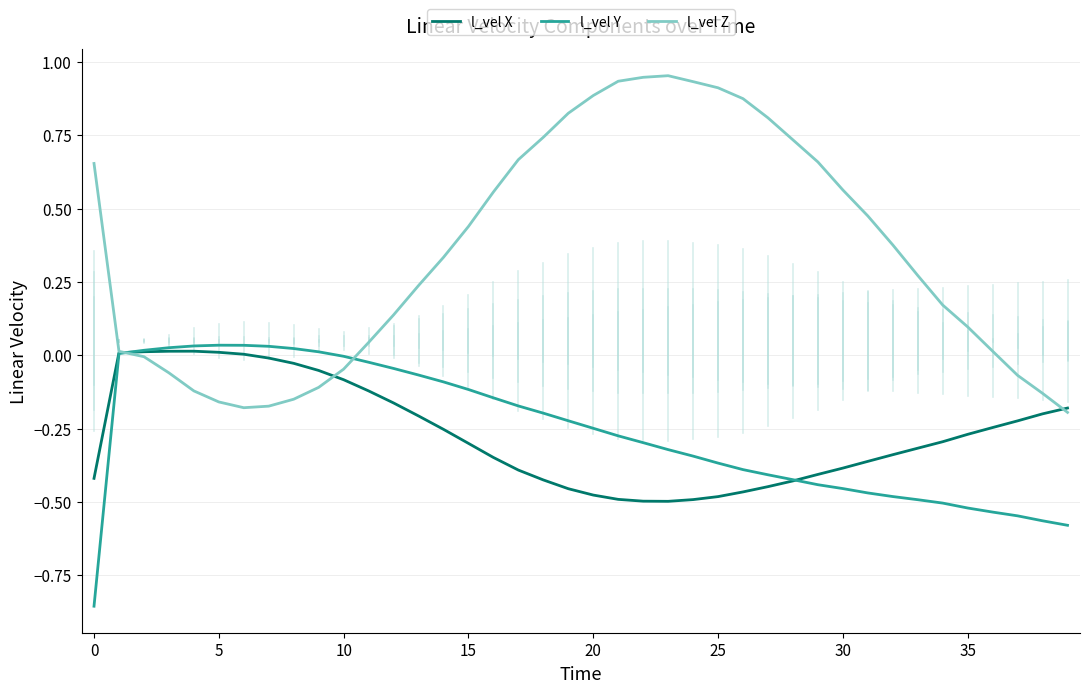

Which series has the largest range (max minus min)?

l_vel Z